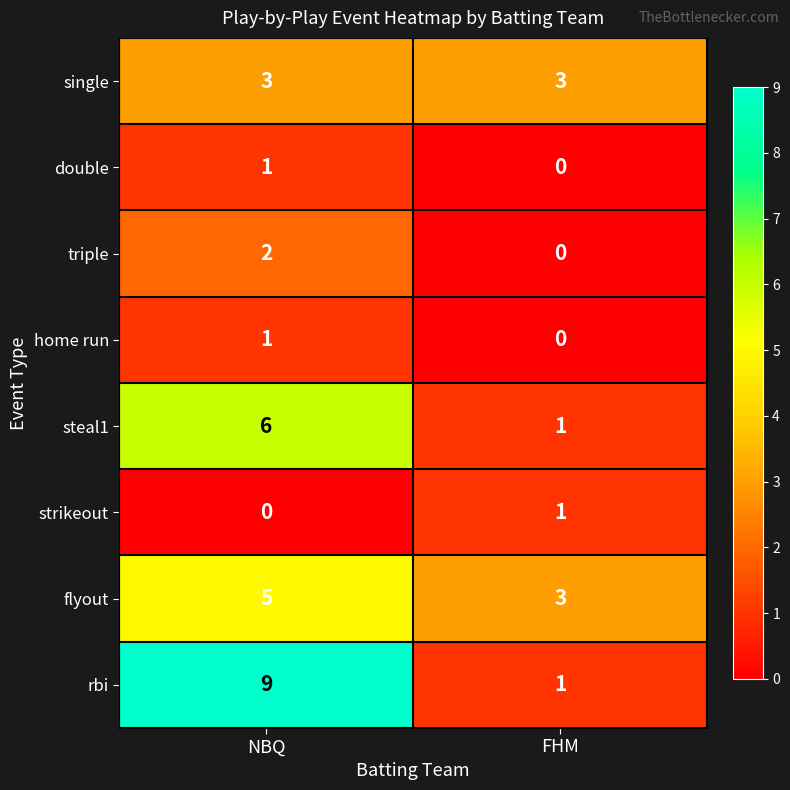

Count the number of data series in this chart.

8